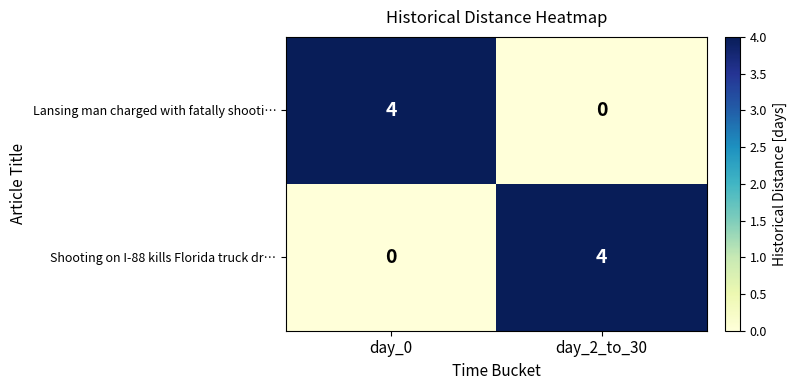

What is the difference between the Lansing man charged with fatally shooti… values at day_2_to_30 and day_0?

4